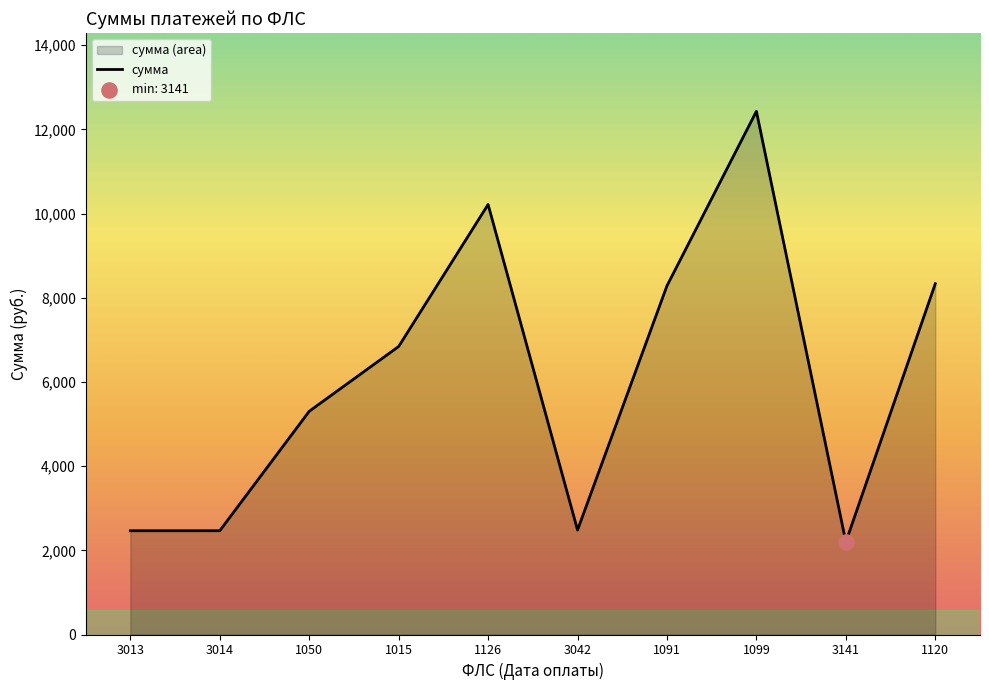

Which has a higher value, 1126 or 1050?

1126